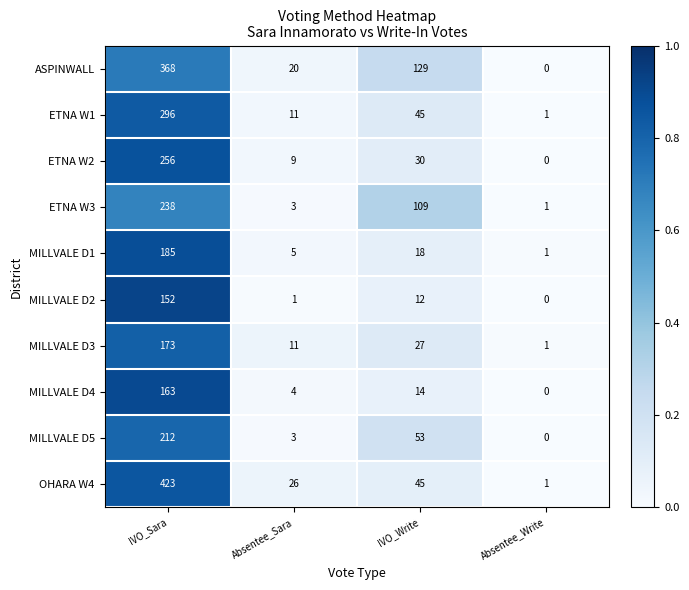

Which label corresponds to the smallest value in the chart?

Absentee_Write